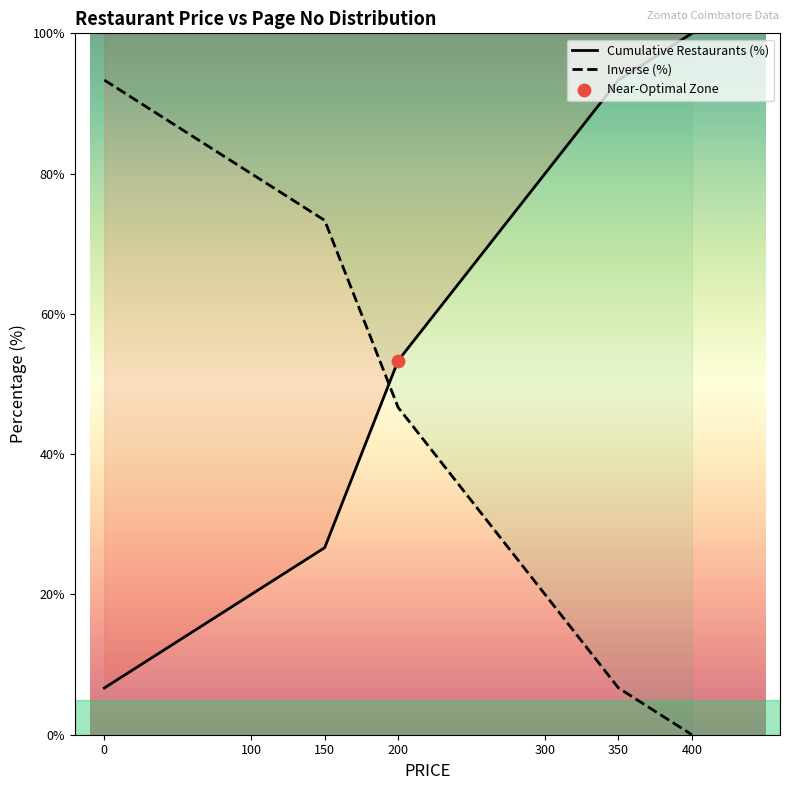

Which series contains the highest Y value?

Cumulative Restaurants (%)